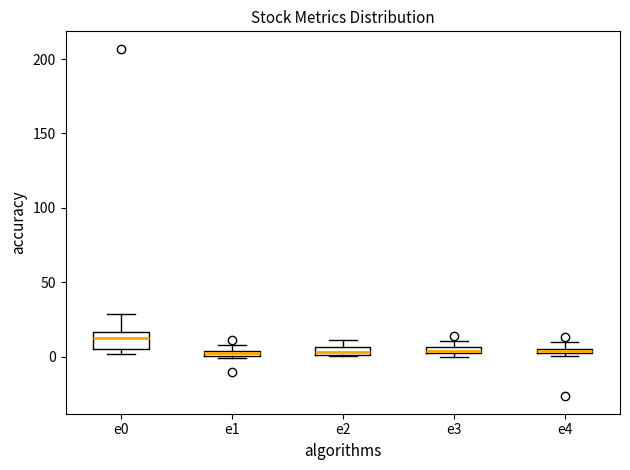

Comparing the boxes themselves (not the whiskers), which one is the tallest?

e0